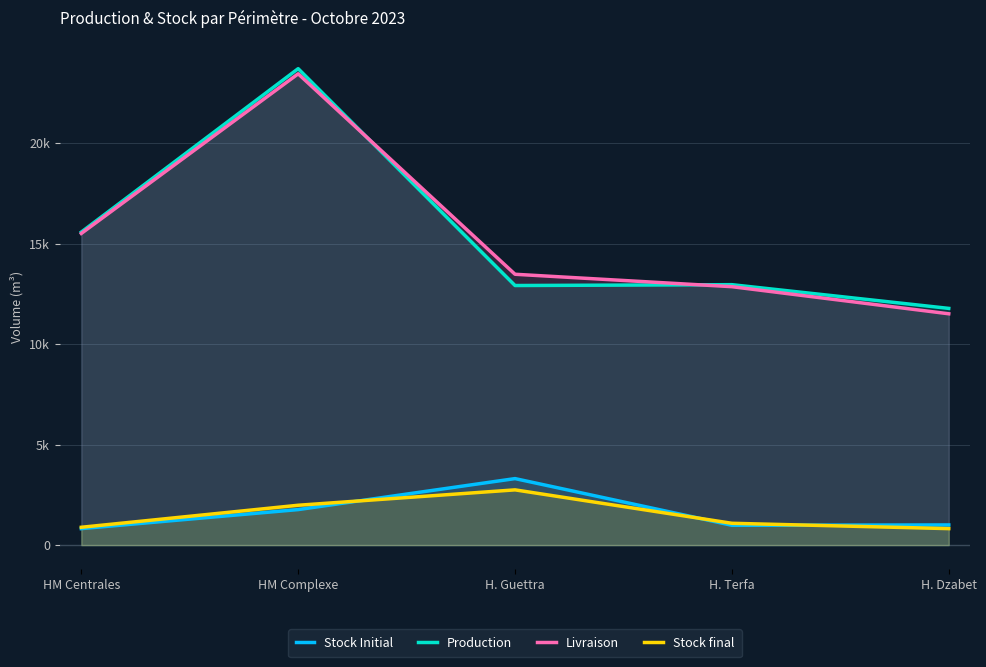

True or false: Production and Stock final intersect in this chart.

False